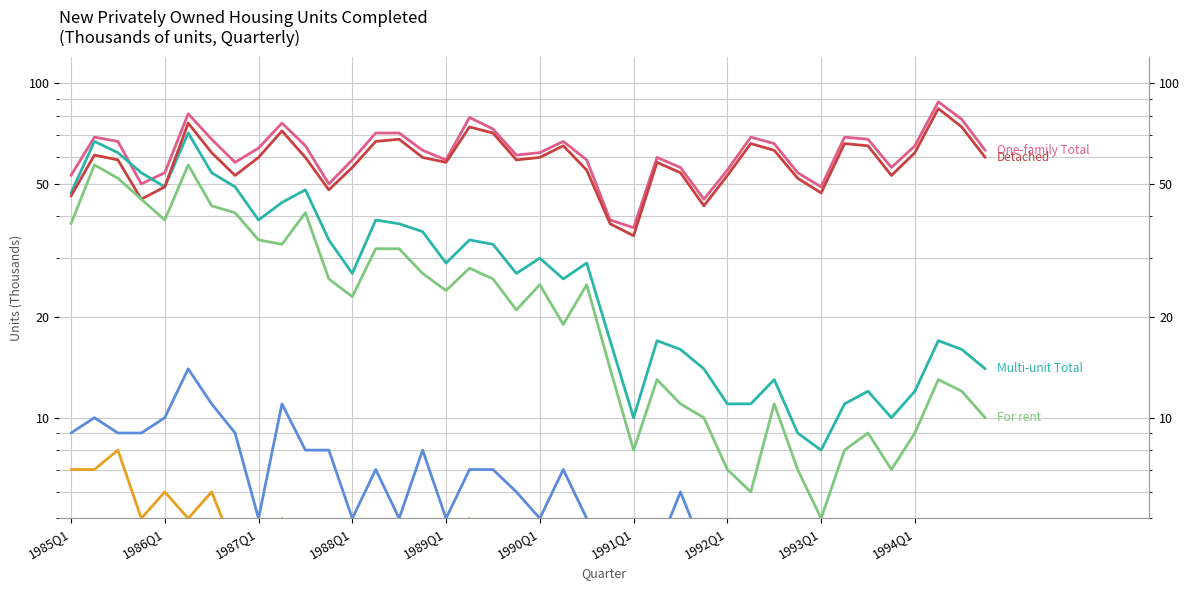

True or false: Attached and One-family Total intersect in this chart.

False